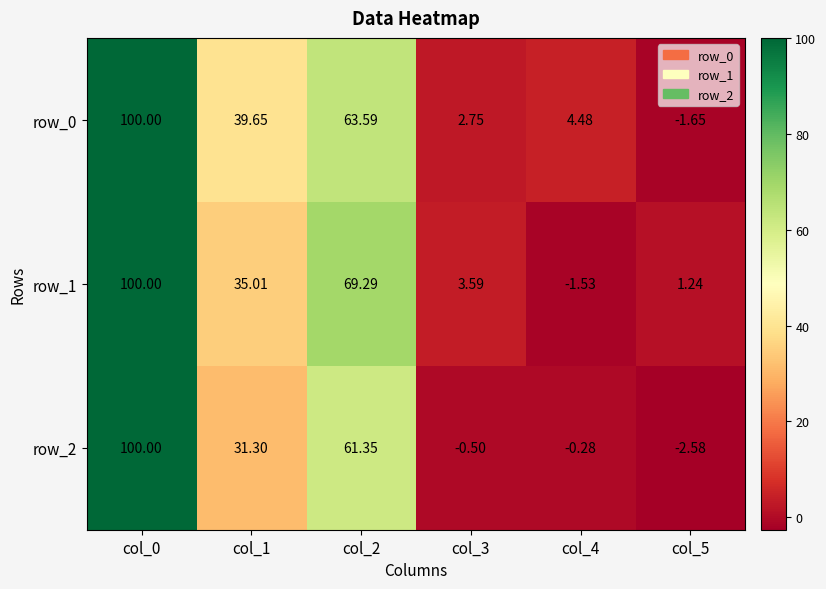

Which series changed the most between col_0 and col_1?

row_2